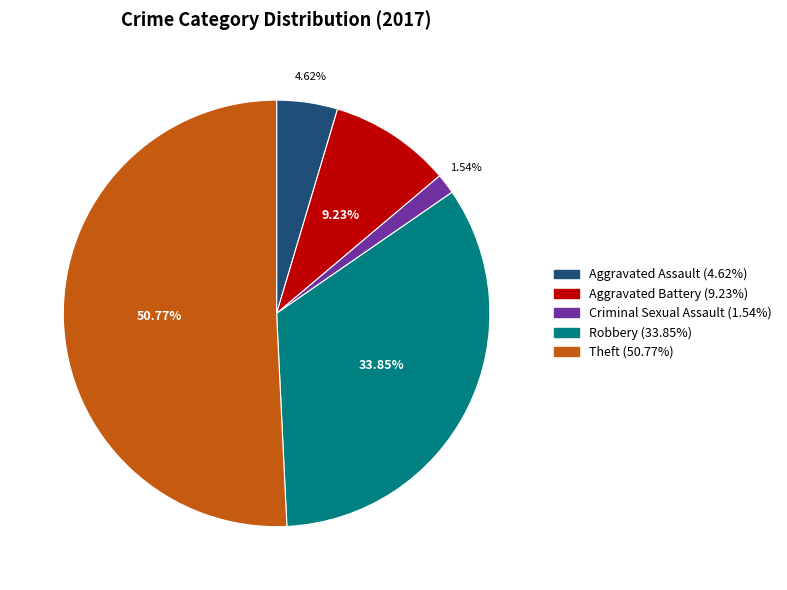

Does any single category account for the majority?

Yes